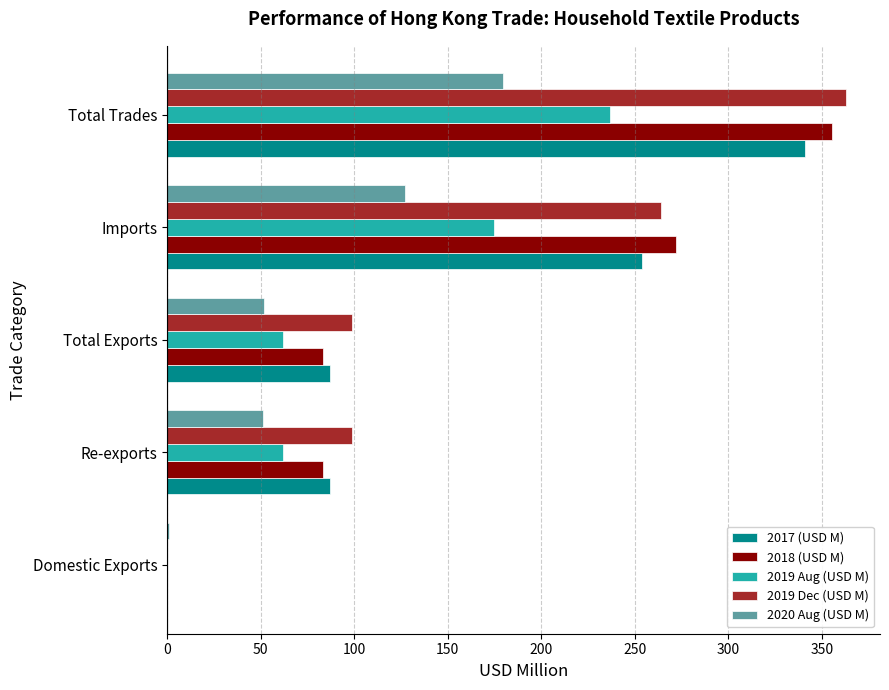

What is the sum of all 2019 Dec (USD M) values?

824.9